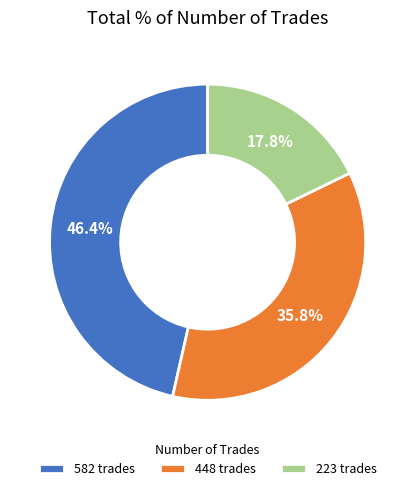

Combined, do 448 trades and 582 trades account for over 50%?

Yes